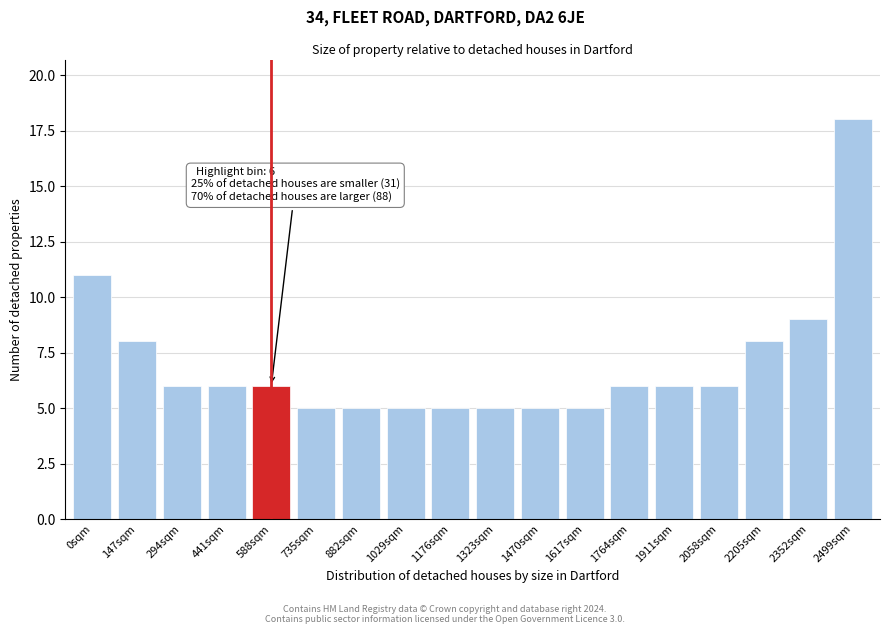

Reading left to right, what are all the values shown in this chart?

0sqm=11	147sqm=8	294sqm=6	441sqm=6	588sqm=6	735sqm=5	882sqm=5	1029sqm=5	1176sqm=5	1323sqm=5	1470sqm=5	1617sqm=5	1764sqm=6	1911sqm=6	2058sqm=6	2205sqm=8	2352sqm=9	2499sqm=18